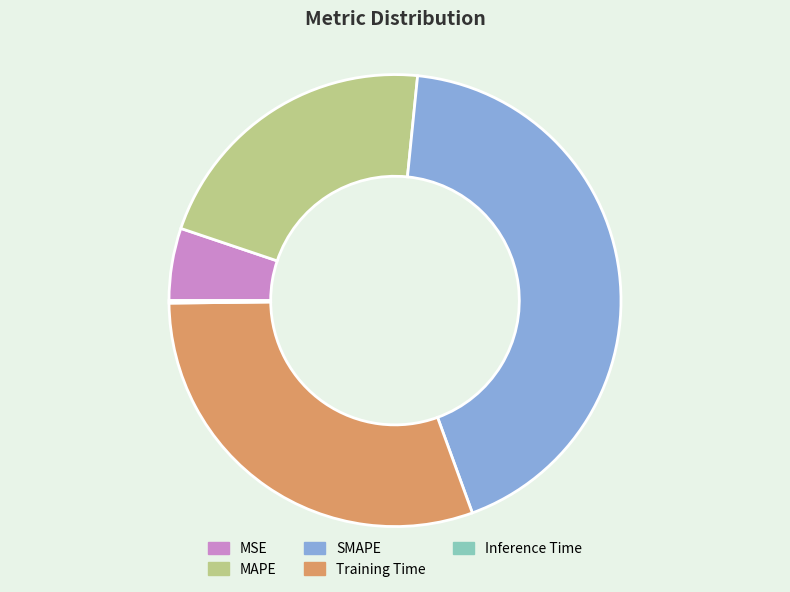

Is it true that SMAPE is 43% of the pie?

True